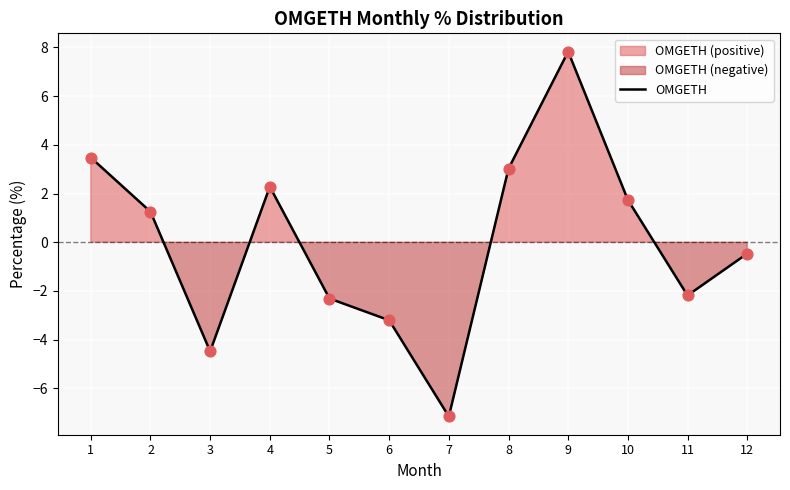

Which has a higher value, 10 or 7?

10